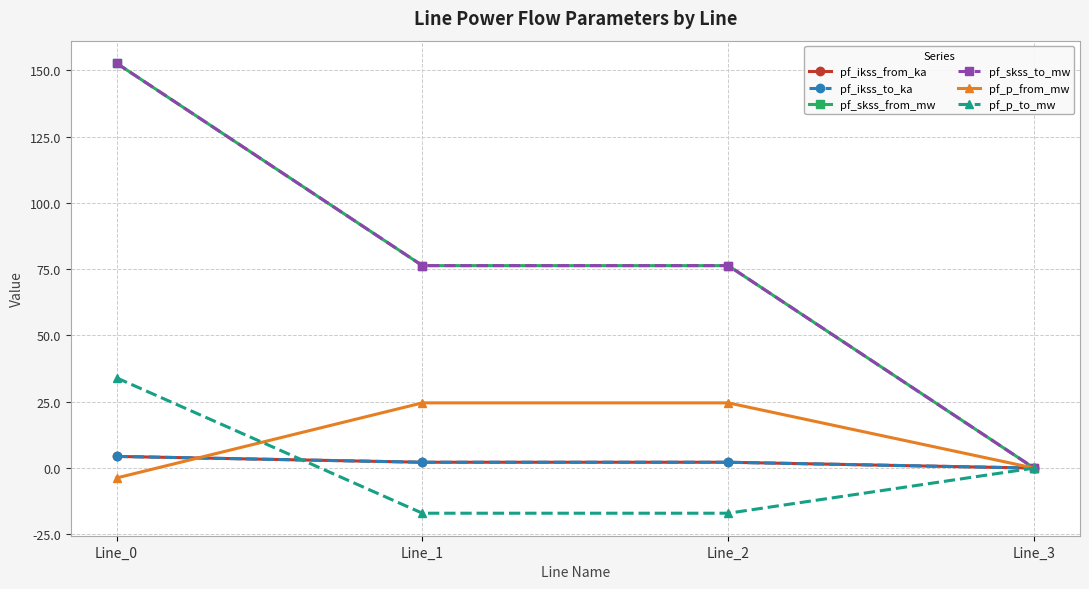

Does the chart have visible grid lines?

Yes